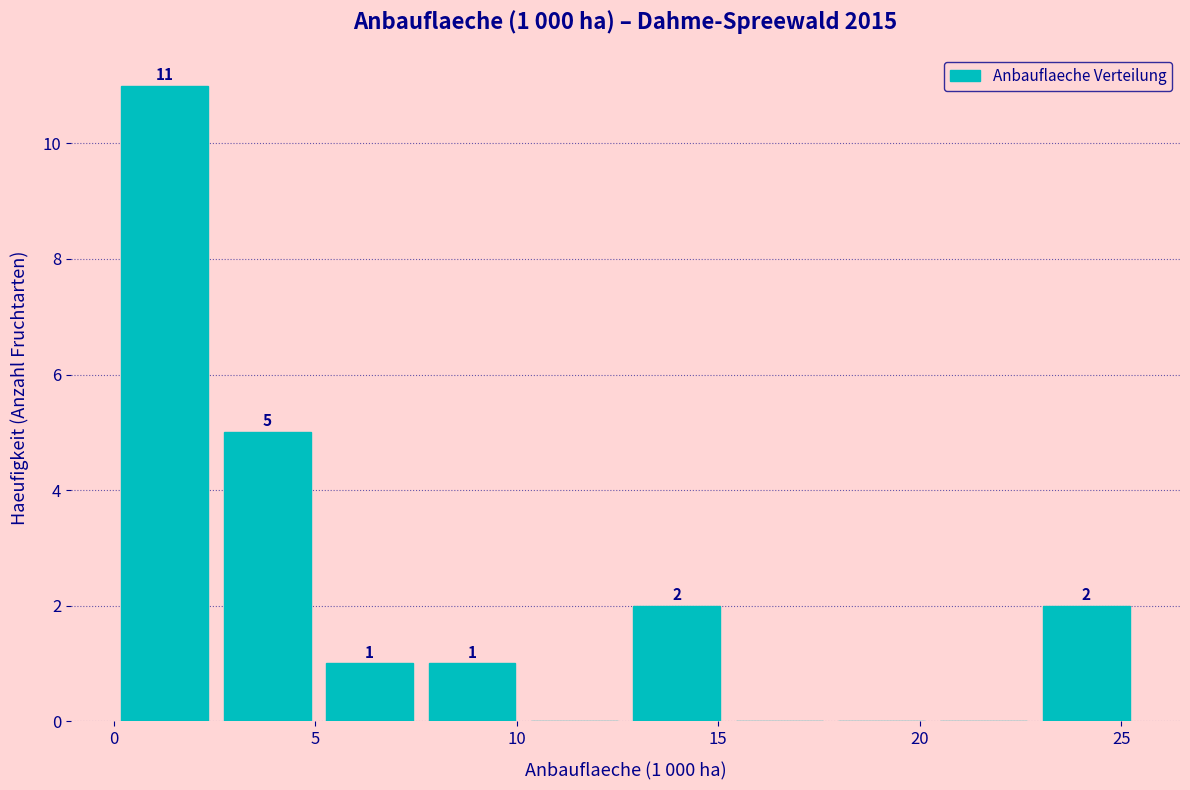

Over which range of the x-axis is the bar tallest?

0.0 to 2.5